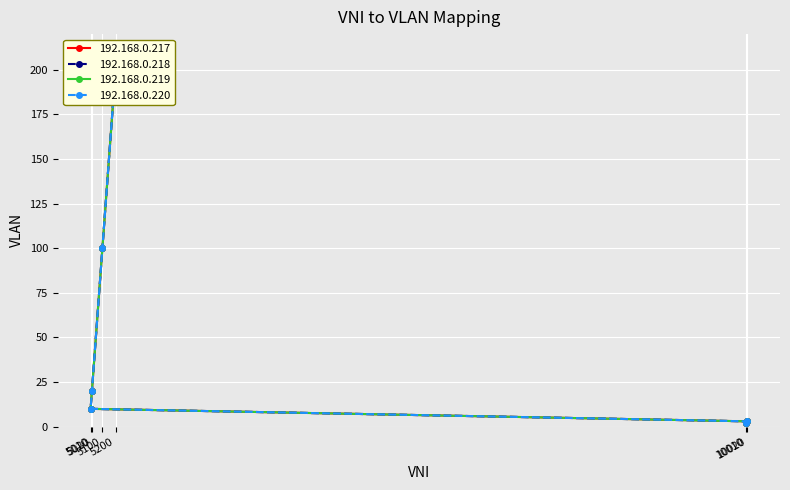

At which label does 192.168.0.219 reach its minimum?

10010